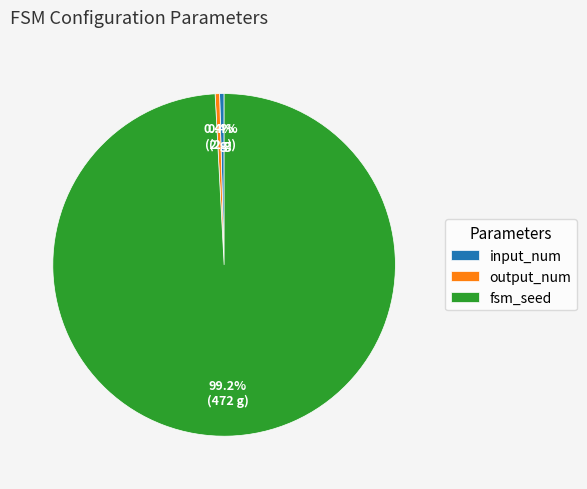

To the nearest percent, what is the combined percentage of input_num and fsm_seed?

100%